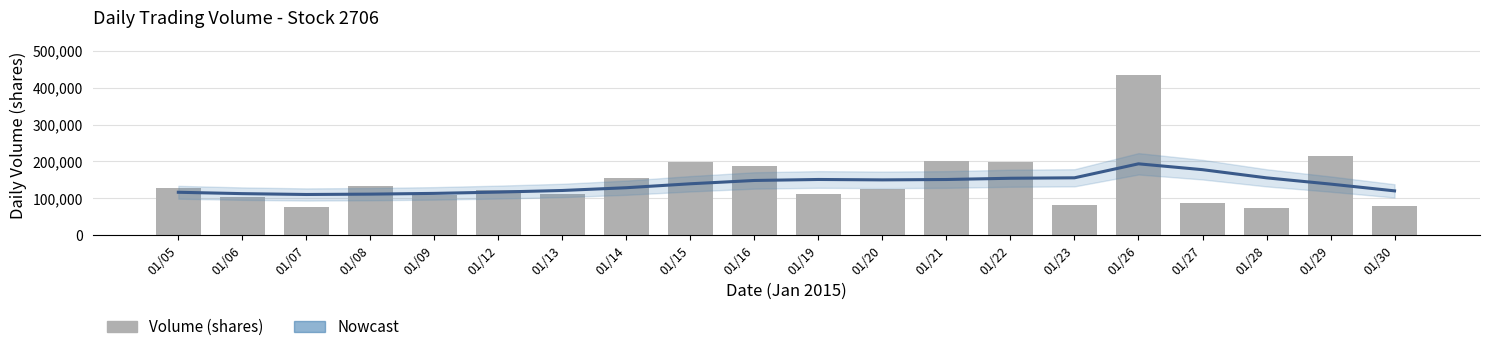

At which label is Volume (shares) closest to 253949?

01/29